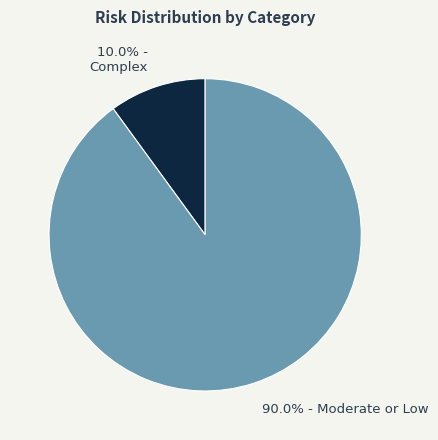

What percentage is NOT represented by 90.0% - Moderate or Low?

10.0%